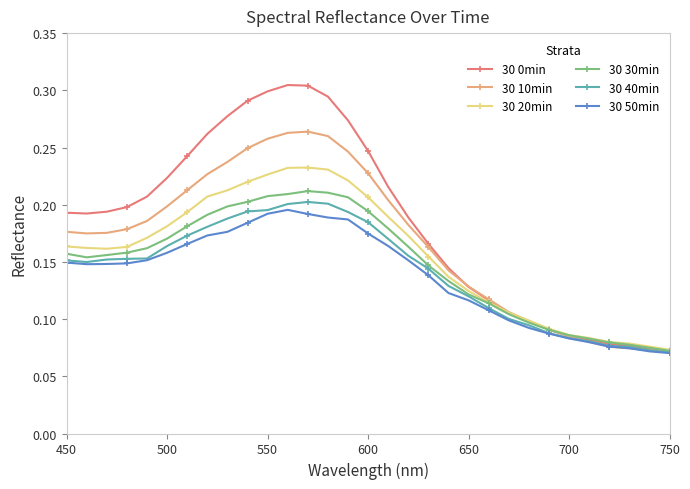

Which series has the largest total across all categories?

30 0min